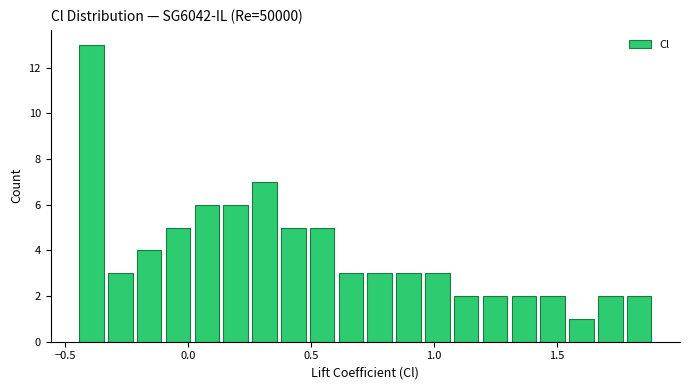

Around what value on the x-axis is the tallest bar? Give the approximate position of its centre, as read against the axis.

-0.40